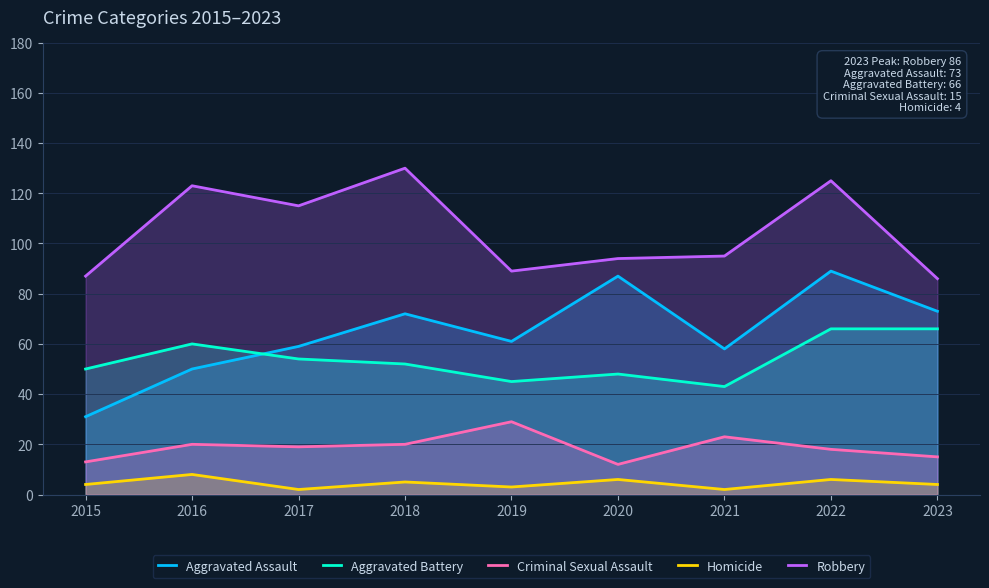

The Criminal Sexual Assault series shows 14 at 2021. True or false?

False